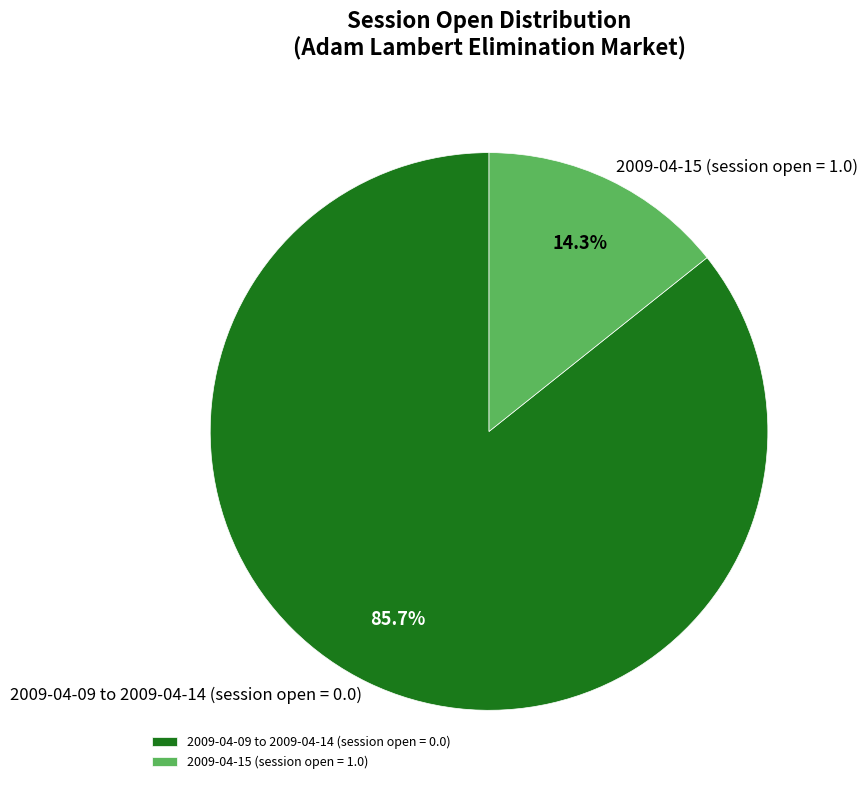

Does 2009-04-09 to 2009-04-14 (session open = 0.0) account for over 50% of the chart?

Yes